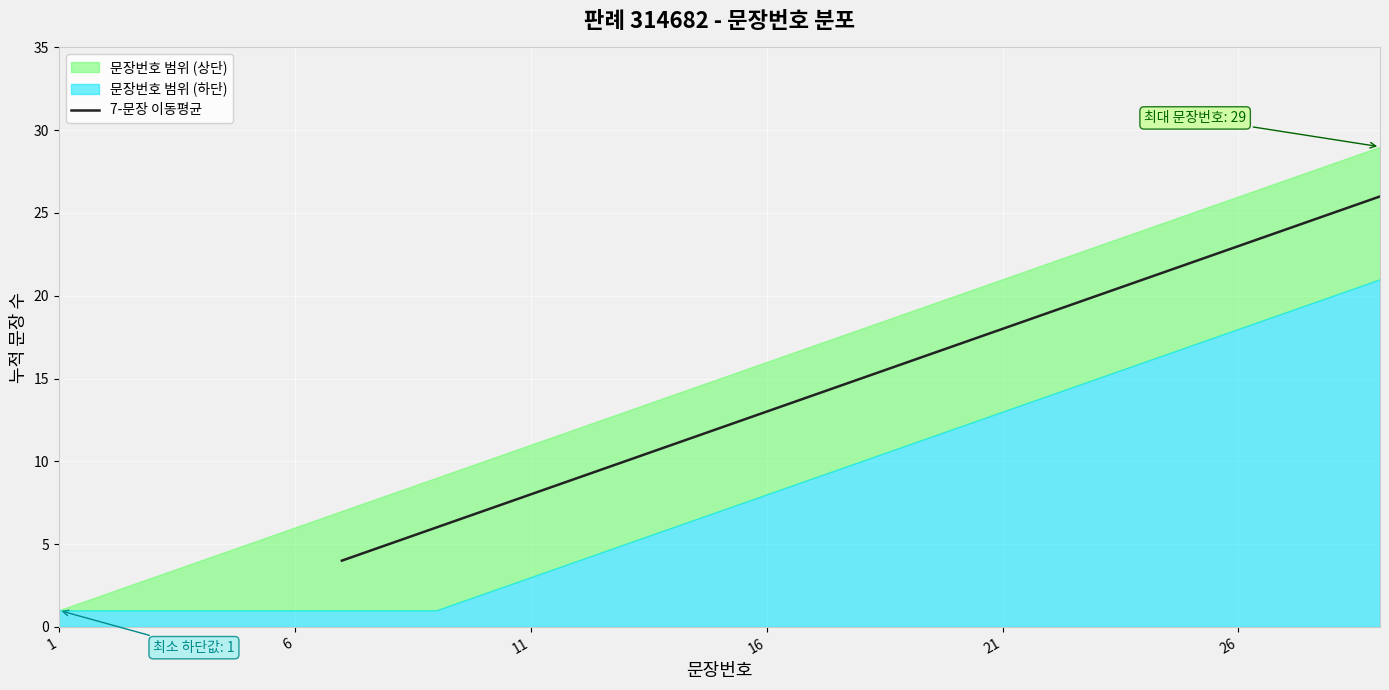

What is the value of the 23rd point from the left?

26.0